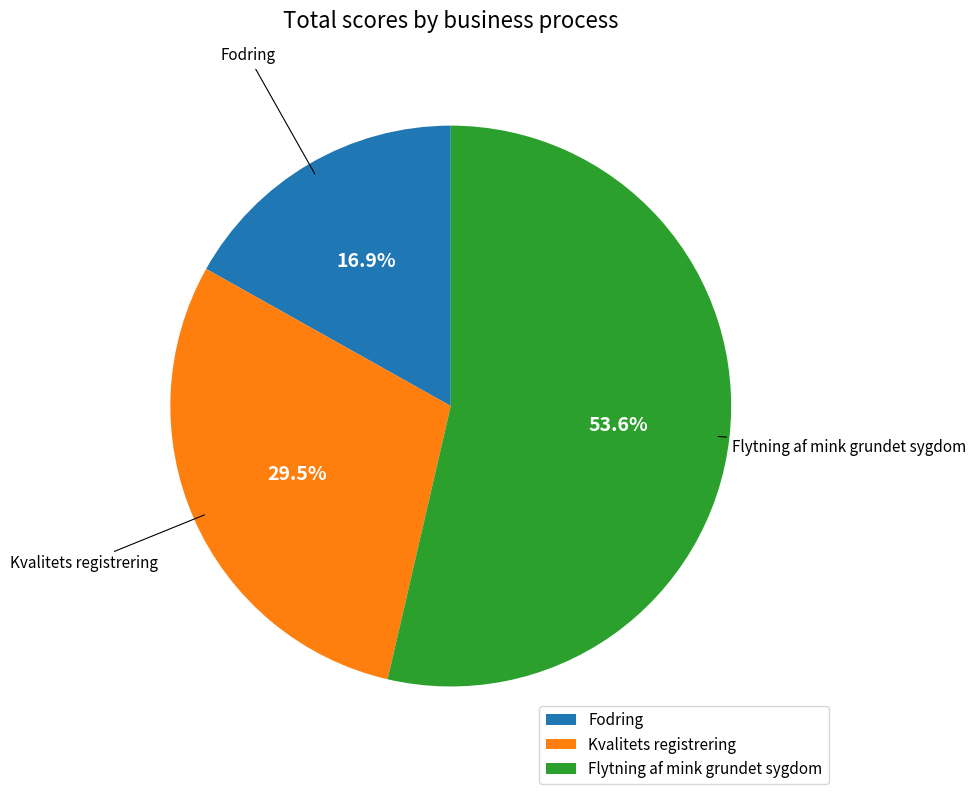

What is the smallest slice in the pie chart?

Fodring